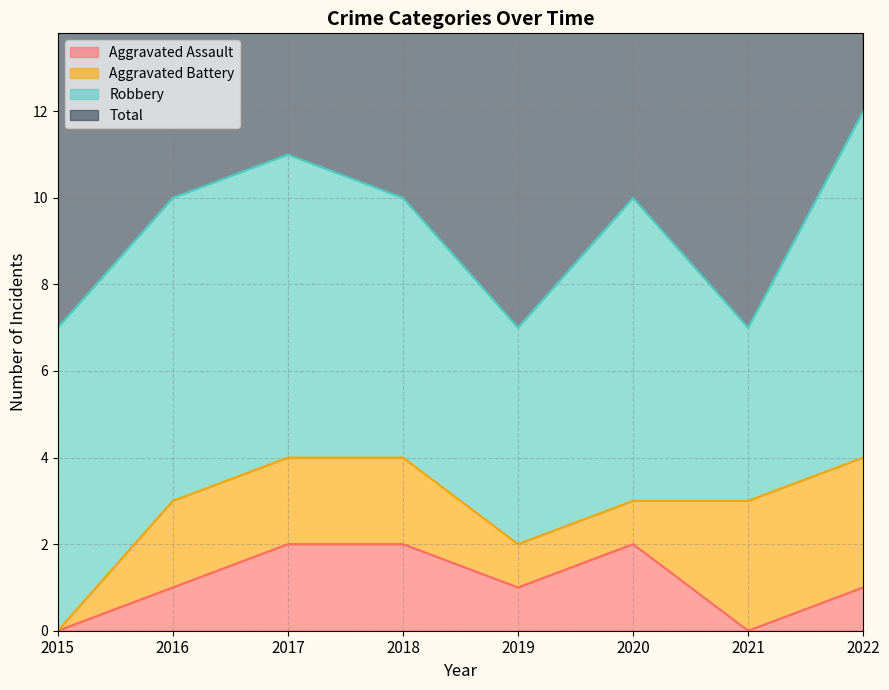

What is the highest value of the Total series?

12